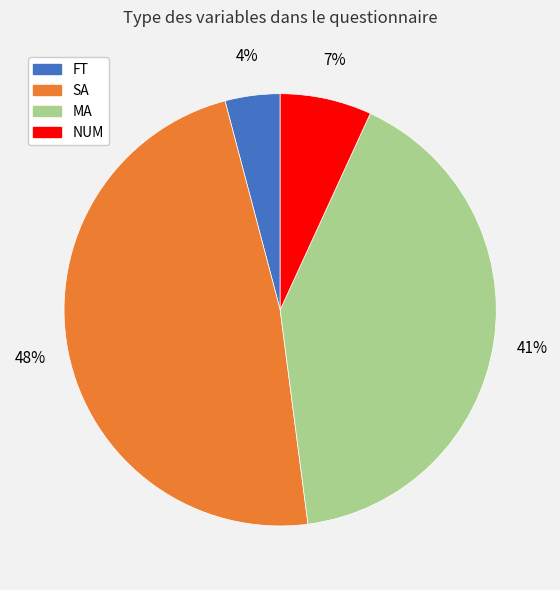

To the nearest percent, what is the combined percentage of FT and SA?

52%